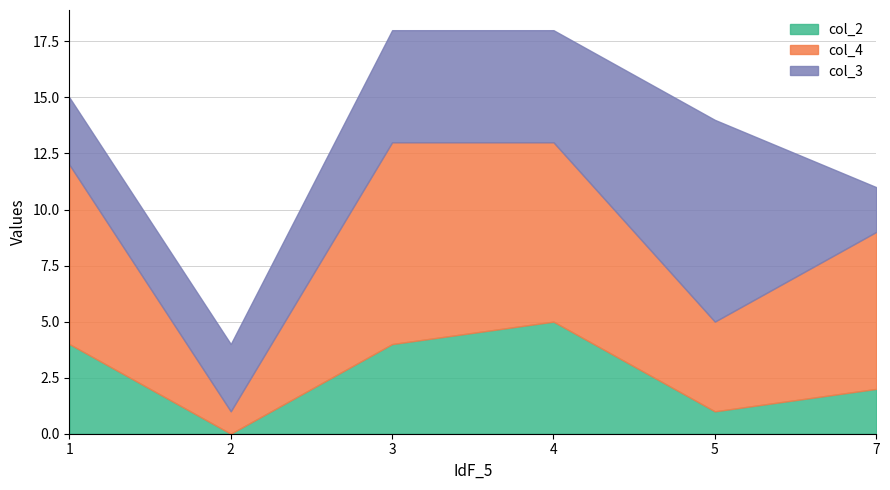

At which category does col_4 reach its first local peak?

3